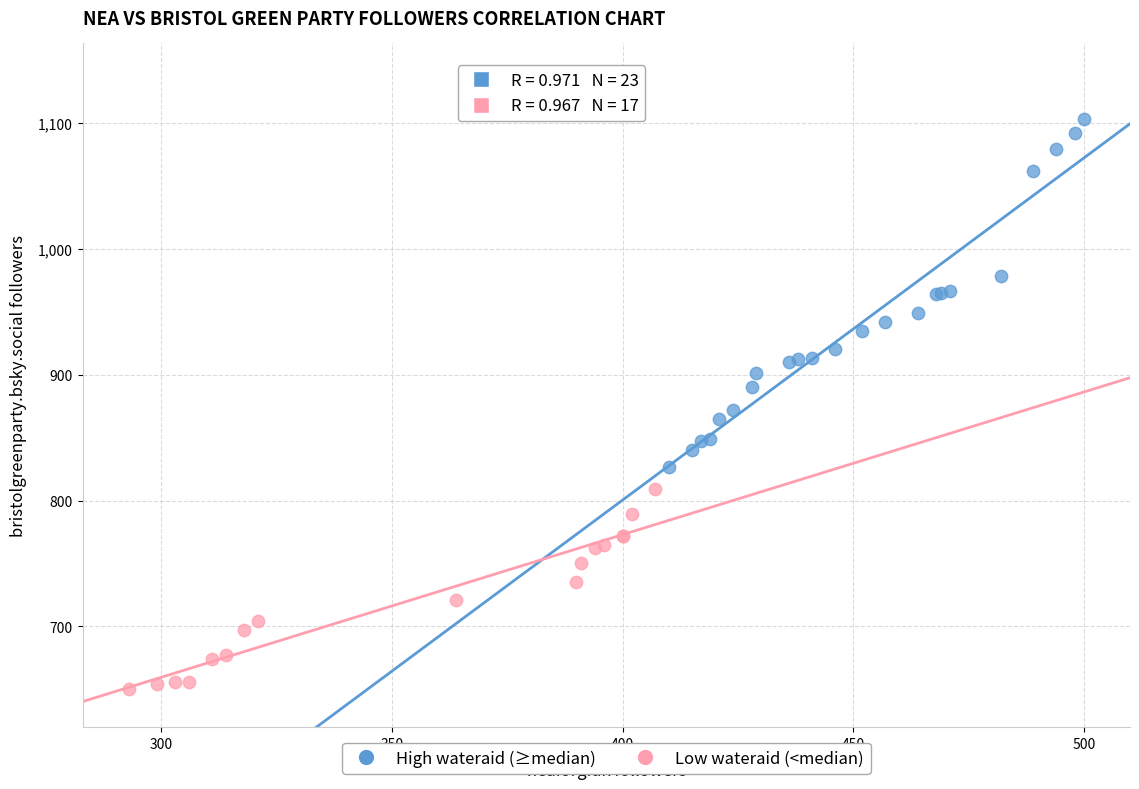

Which series reaches the minimum Y coordinate?

Low wateraid (<median)